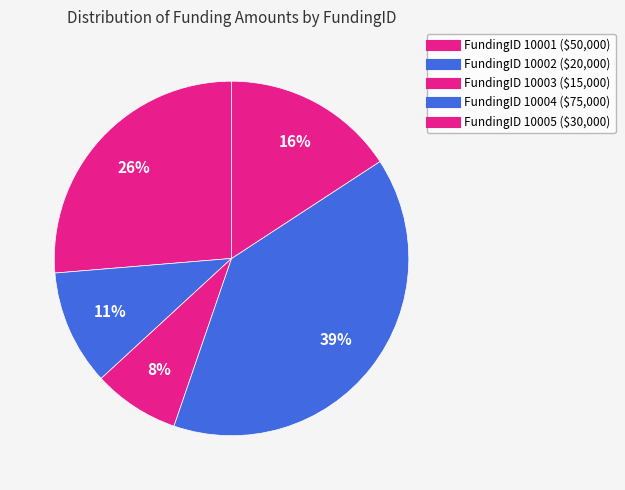

How many segments does this pie chart have?

5